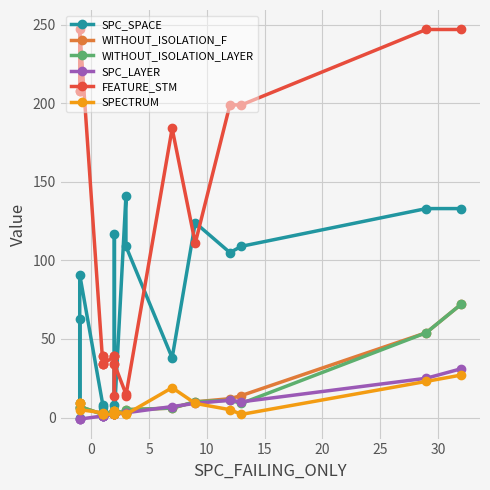

True or false: WITHOUT_ISOLATION_LAYER and FEATURE_STM cross at least once.

False